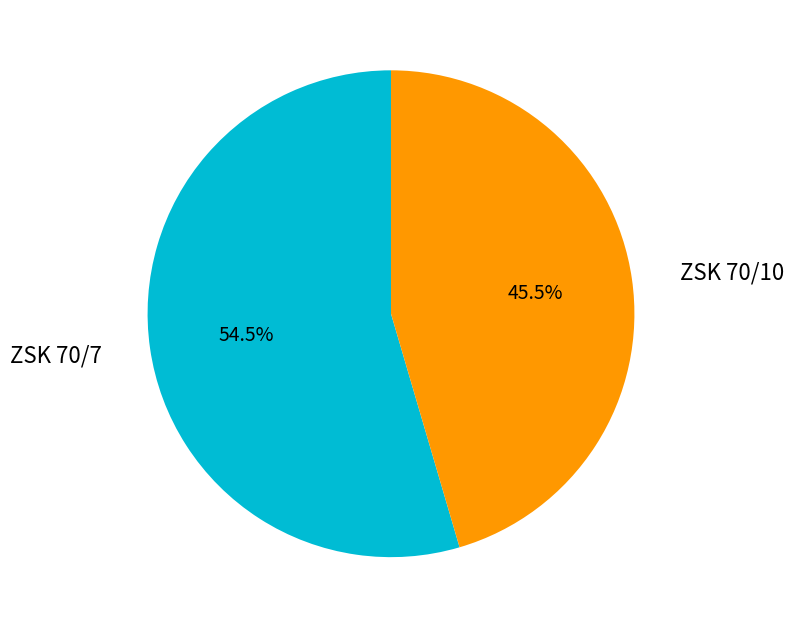

Does any single category account for the majority?

Yes